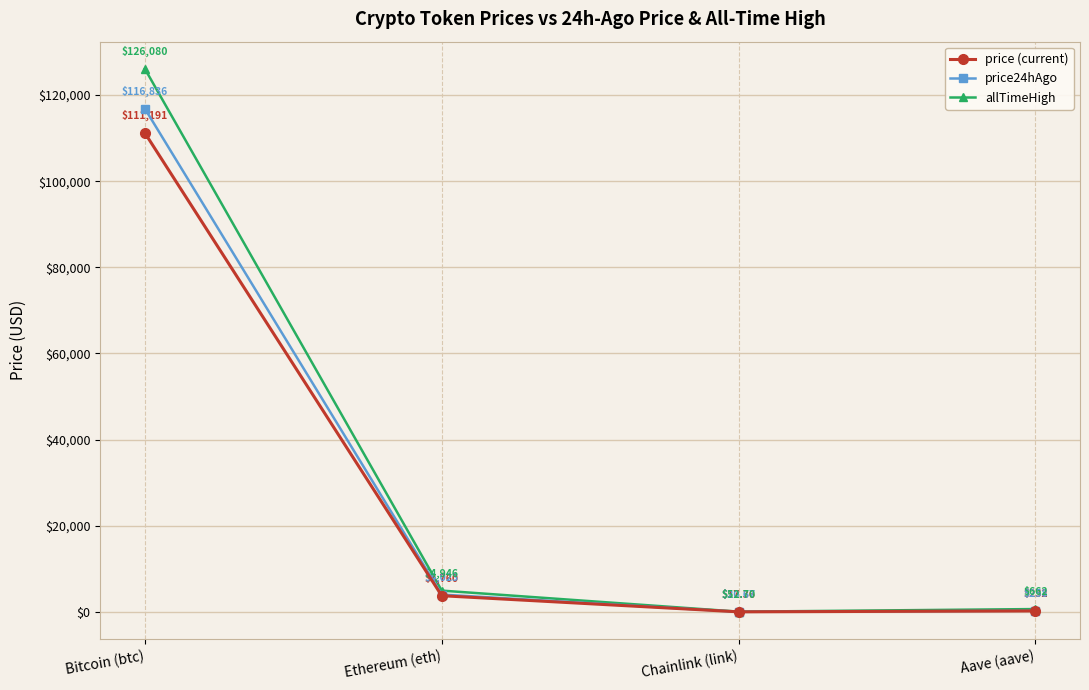

What is the sum of all price24hAgo values?

121138.5